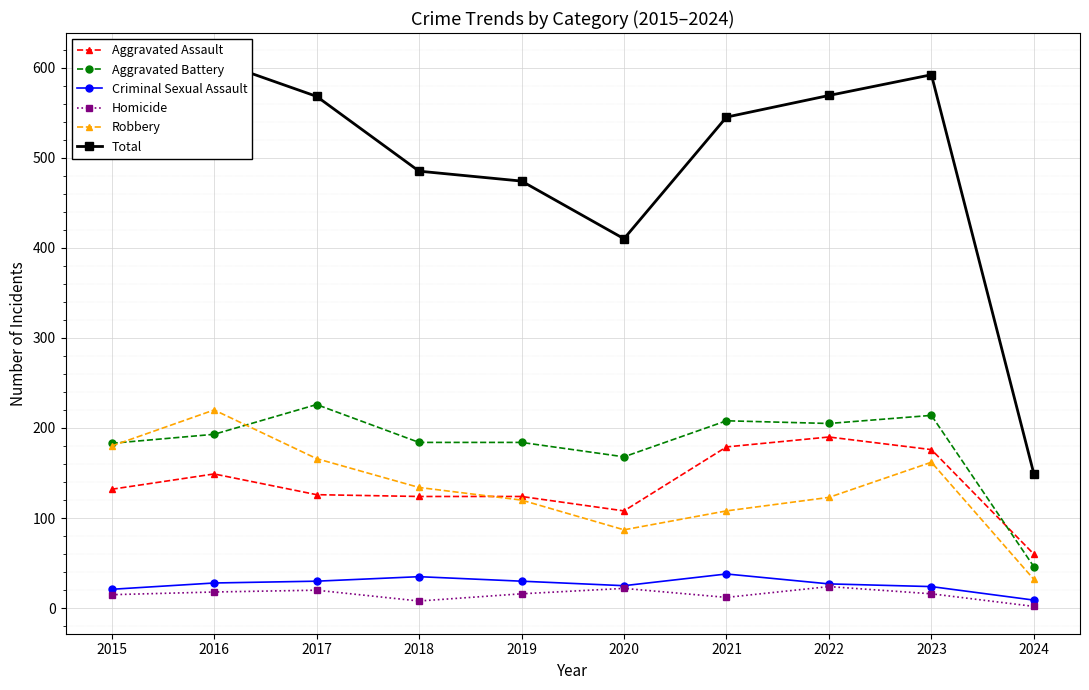

What is the spread (max minus min) of values at 2018?

477